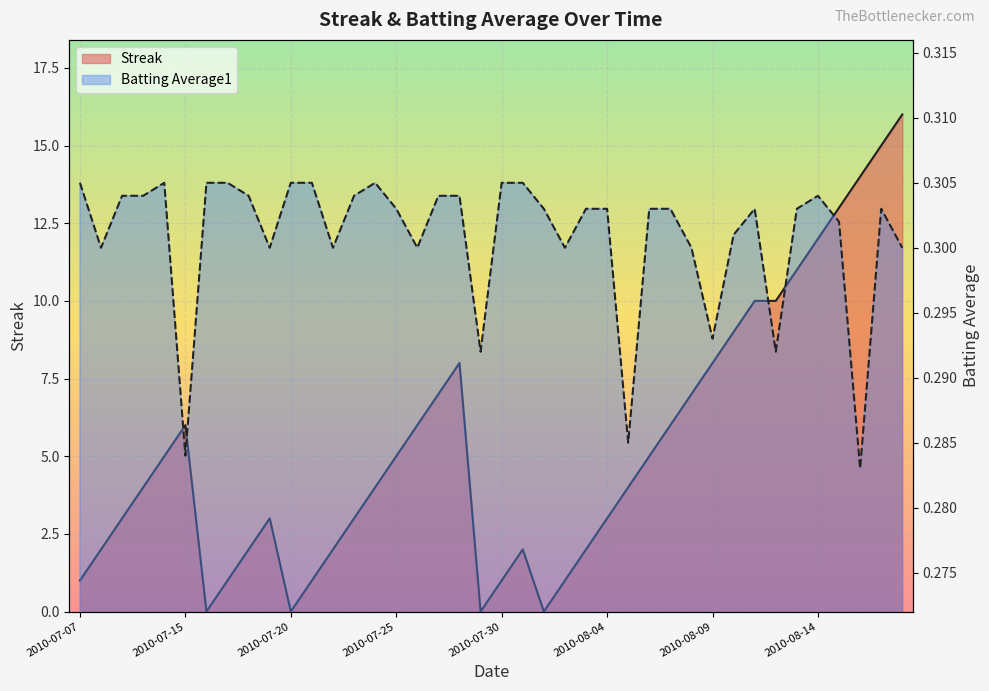

Reading left to right, transcribe all the data shown in this chart.

Streak: 1.0	2.0	3.0	4.0	5.0	6.0	0.0	1.0	2.0	3.0	0.0	1.0	2.0	3.0	4.0	5.0	6.0	7.0	8.0	0.0	1.0	2.0	0.0	1.0	2.0	3.0	4.0	5.0	6.0	7.0	8.0	9.0	10.0	10.0	11.0	12.0	13.0	14.0	15.0	16.0
Batting Average1: 0.3	0.3	0.3	0.3	0.3	0.3	0.3	0.3	0.3	0.3	0.3	0.3	0.3	0.3	0.3	0.3	0.3	0.3	0.3	0.3	0.3	0.3	0.3	0.3	0.3	0.3	0.3	0.3	0.3	0.3	0.3	0.3	0.3	0.3	0.3	0.3	0.3	0.3	0.3	0.3